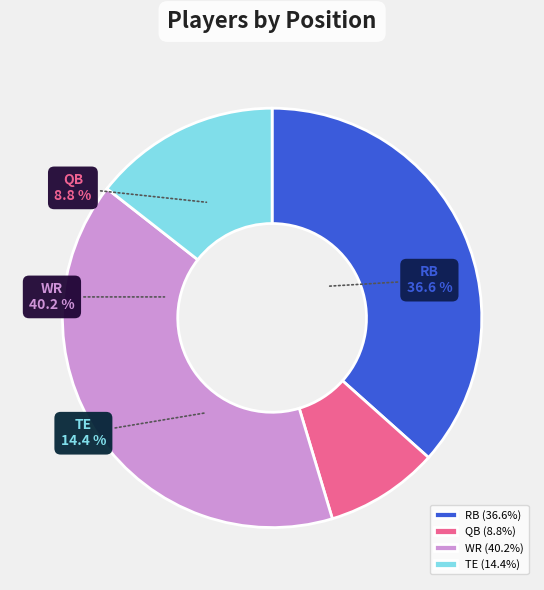

Which slice is the smallest?

QB